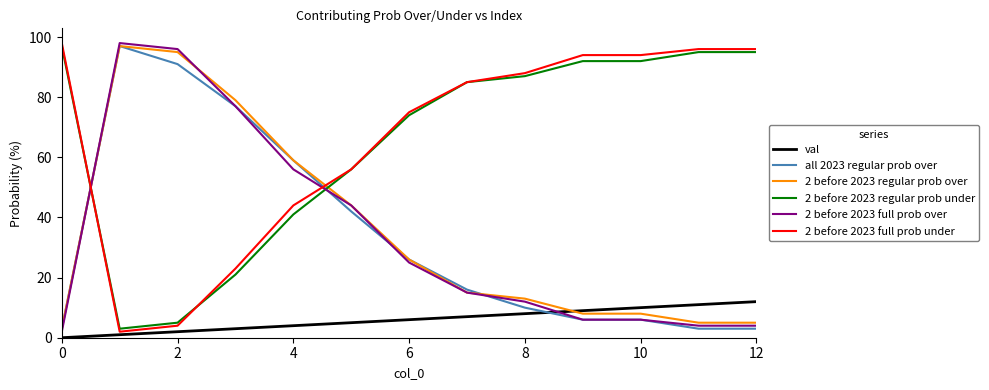

Does the chart display data point markers on the line(s)?

No